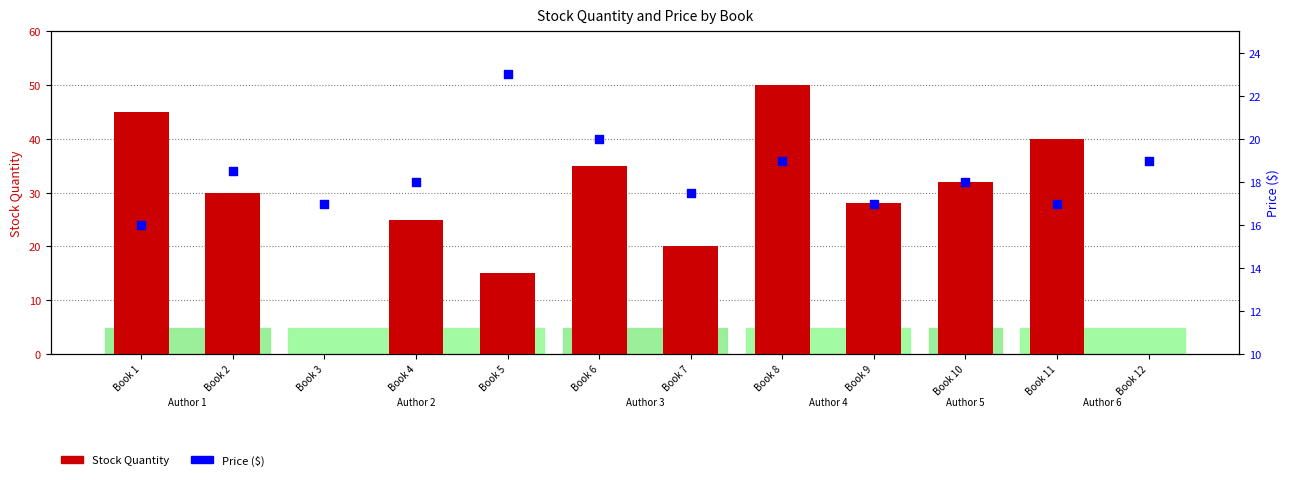

What is the total value across all series at Book 12?

19.0